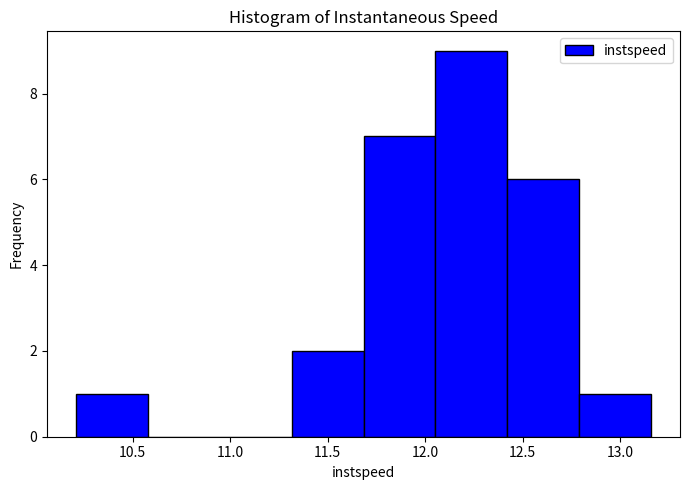

Which range on the x-axis has the tallest bar?

12.05 to 12.40